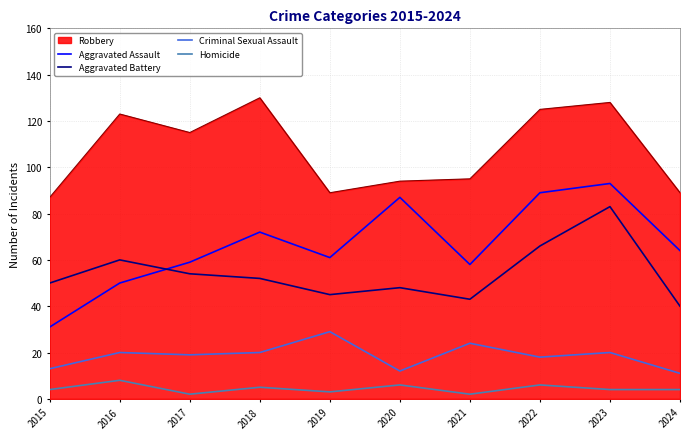

What is the difference between the Aggravated Assault values at 2019 and 2020?

26